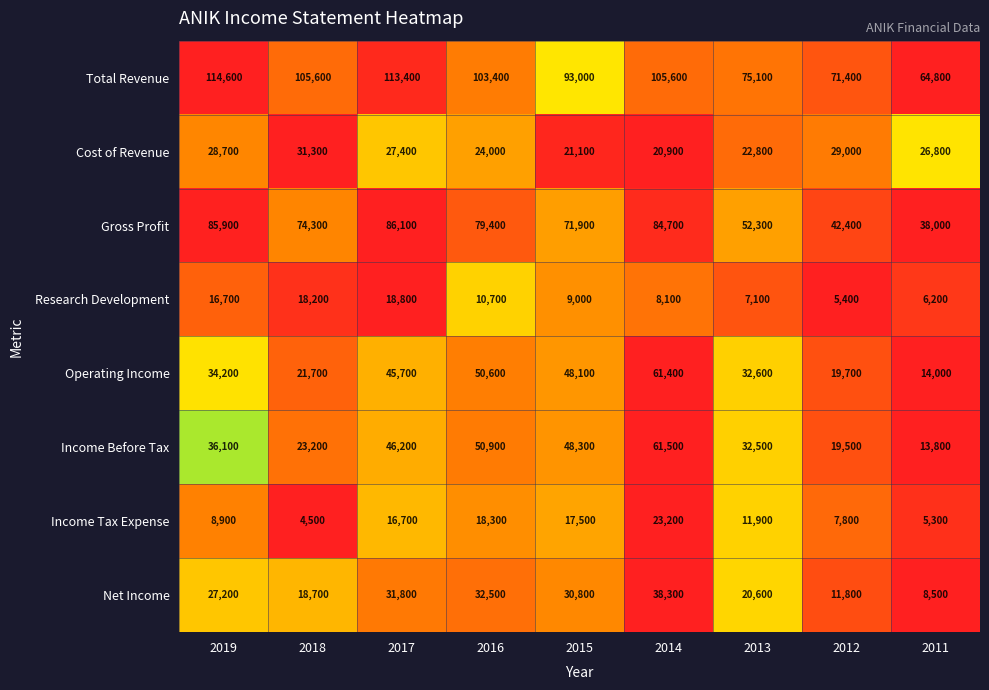

The Cost of Revenue series shows 37282 at 2013. True or false?

False